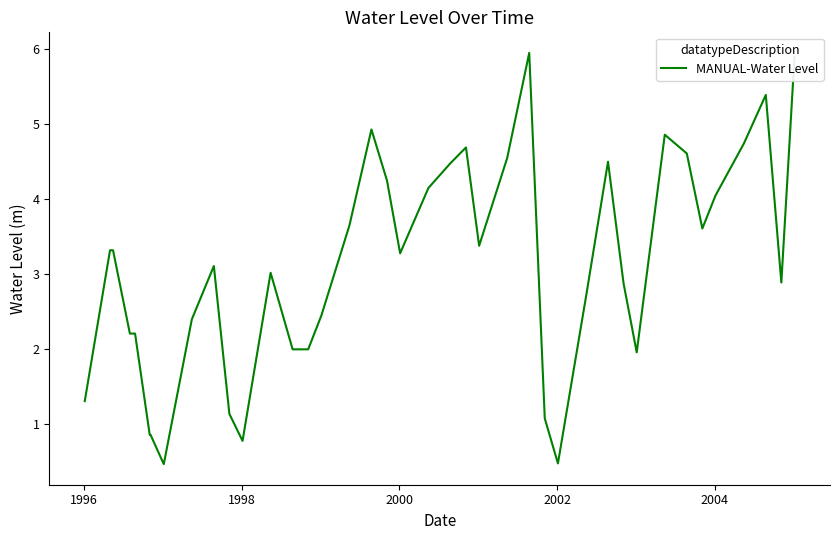

What is the minimum value shown in the chart?

0.5